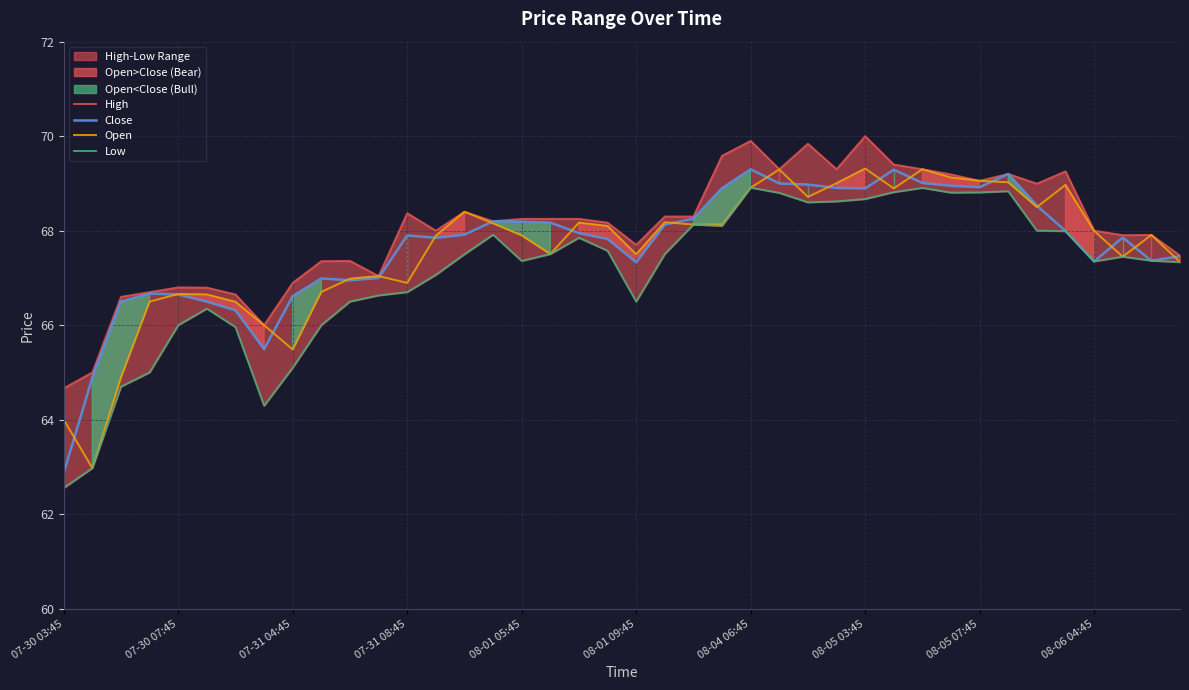

Rank the series by their maximum value, from lowest to highest.

Low, Close, Open, High